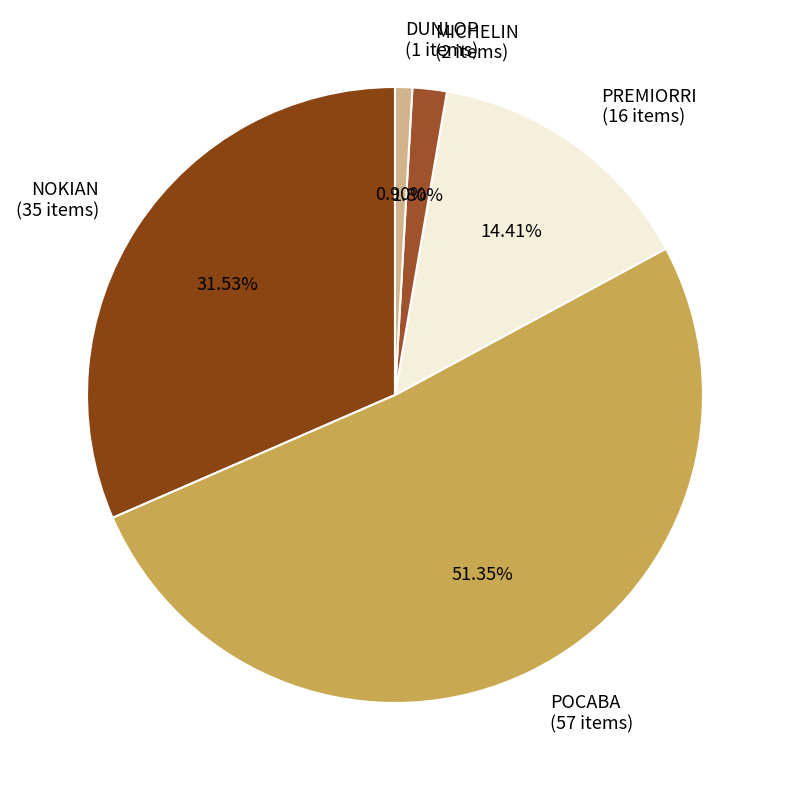

Which category has the smallest portion of the pie?

DUNLOP